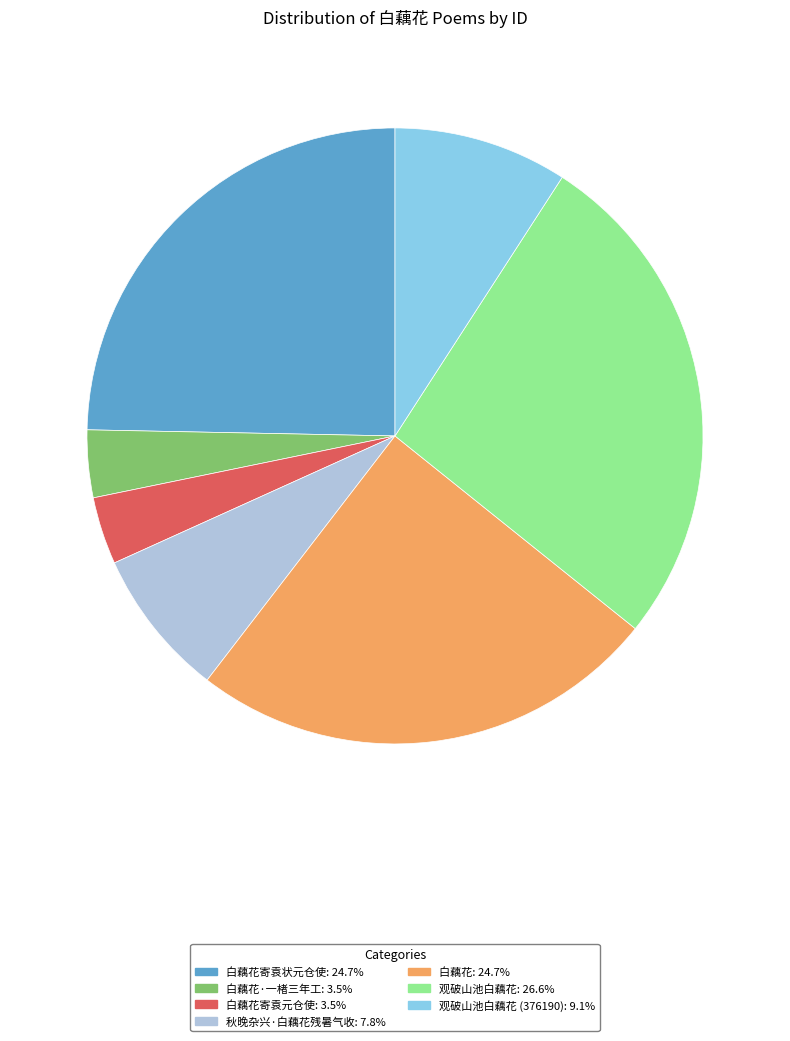

Is there a majority slice in this chart?

No